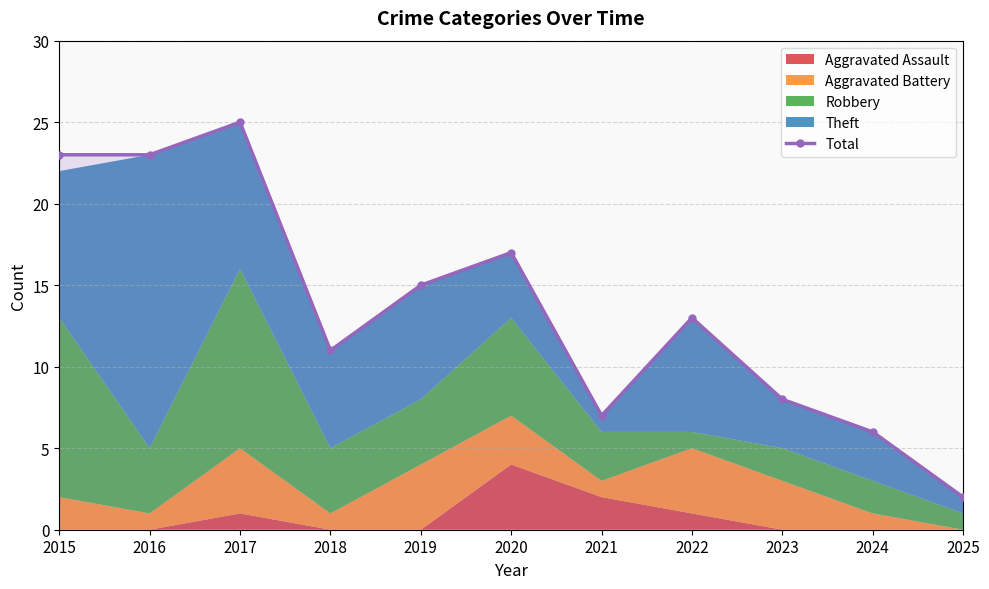

True or false: there are more than 2 points higher than both neighbors.

True